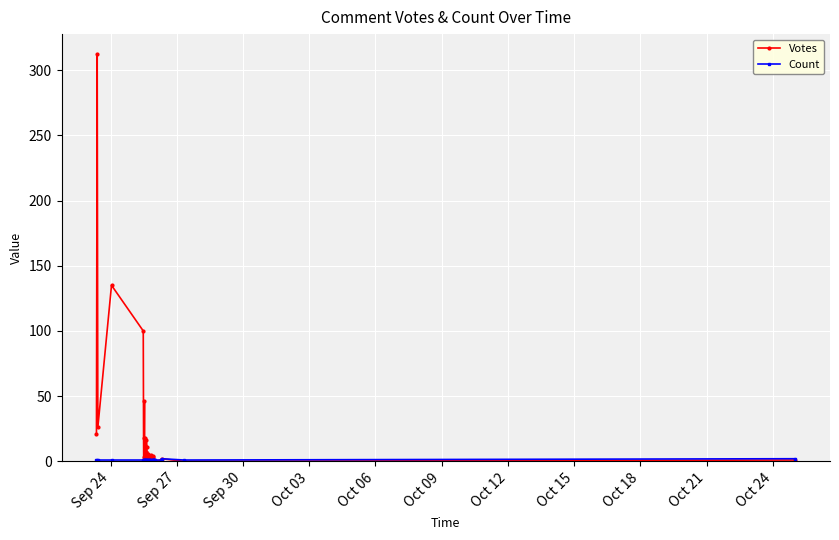

What is the maximum value for Votes?

312